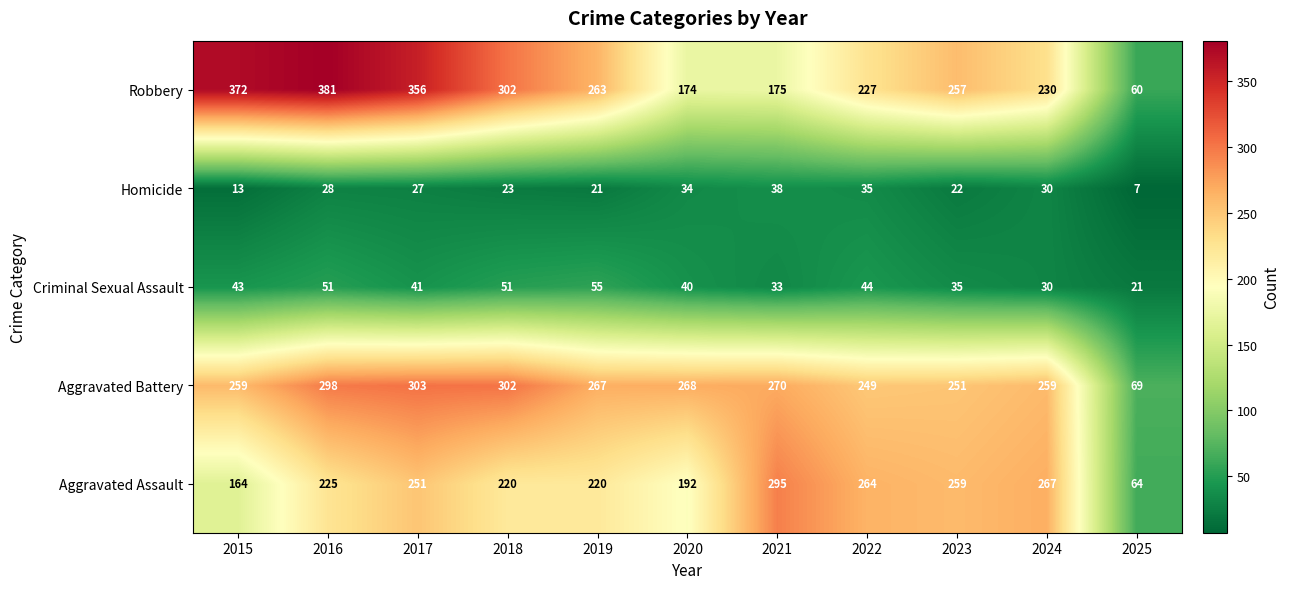

Is it true that Robbery equals 52 at 2021?

False